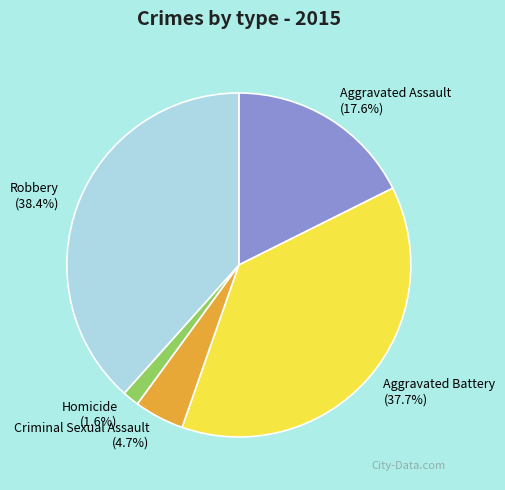

To the nearest percent, what portion does Robbery represent?

38%